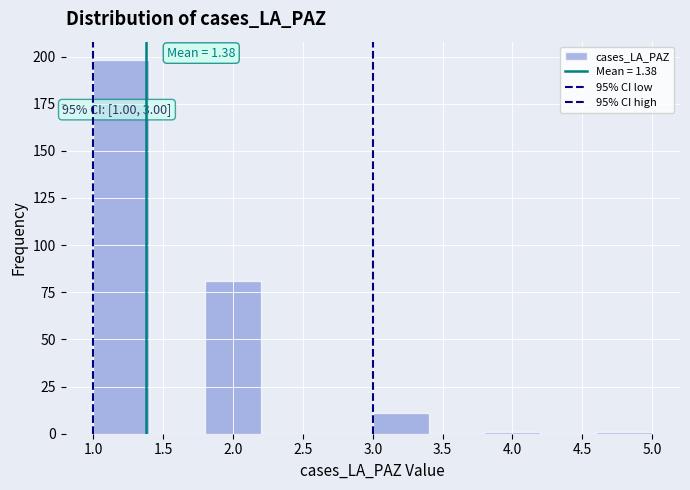

Over which range of the x-axis is the bar tallest?

1.0 to 1.4